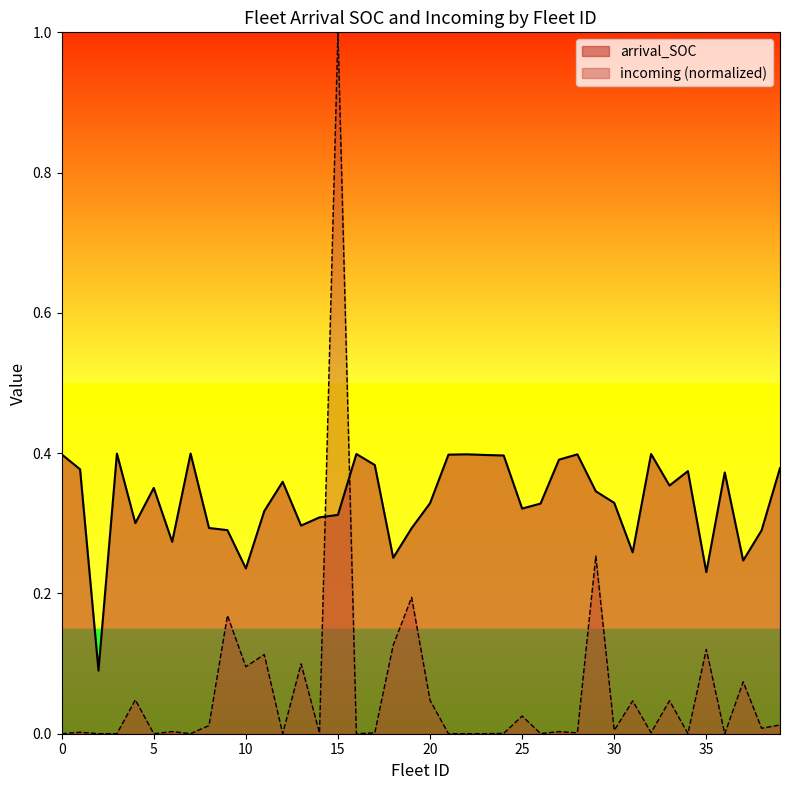

Does the chart display data point markers on the line(s)?

No